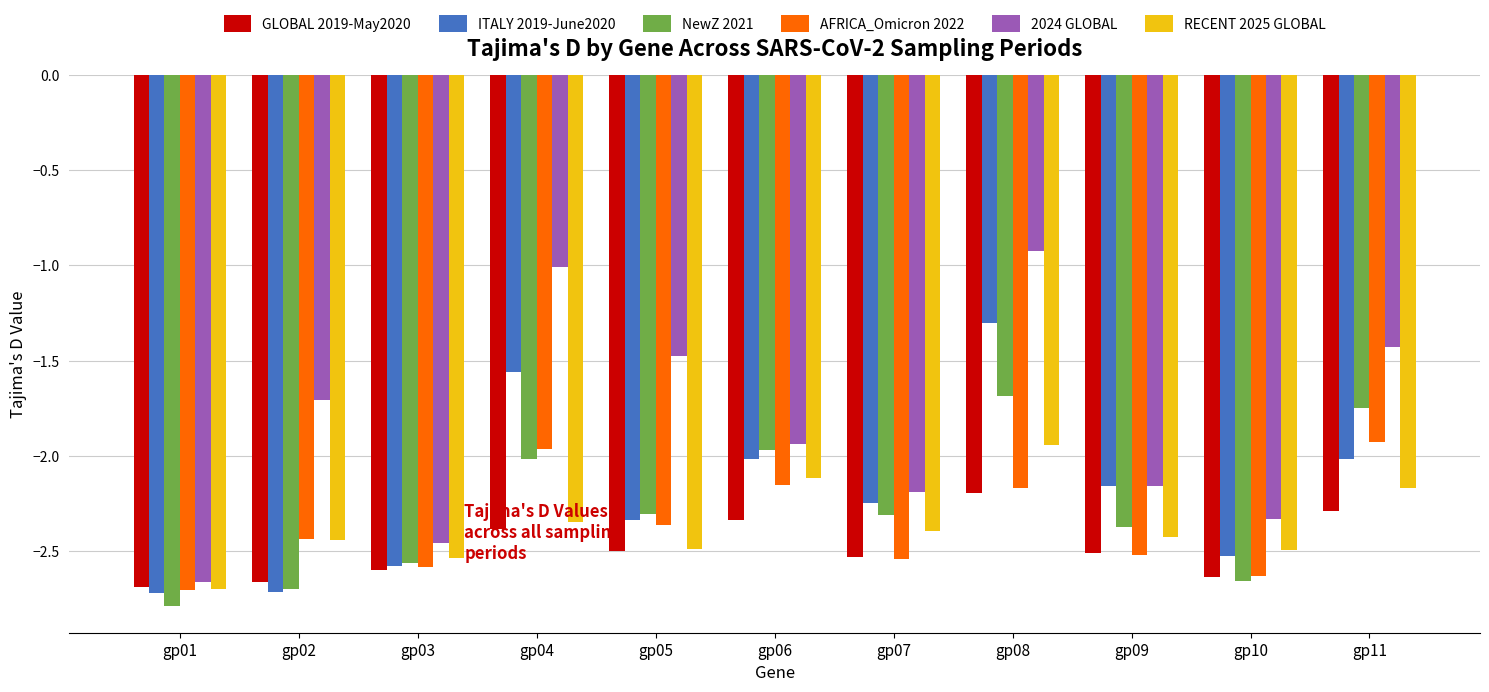

True or false: RECENT 2025 GLOBAL has a value of -2.5 at gp03.

True